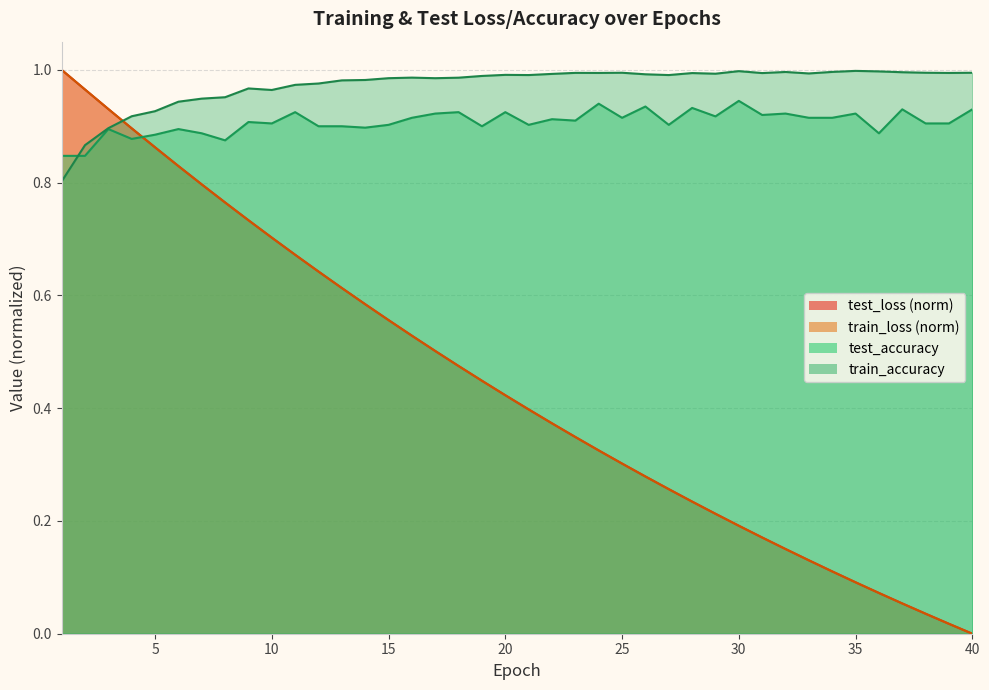

True or false: test_accuracy has a value of 0.2 at 13.

False